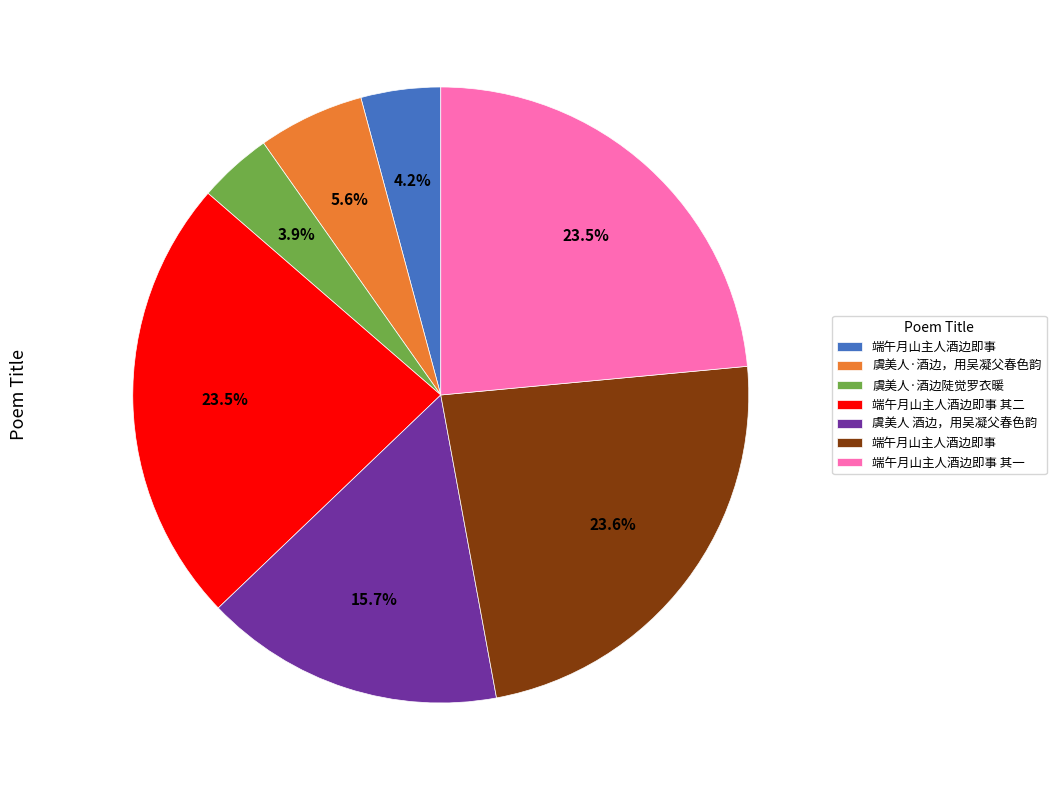

Is there a majority slice in this chart?

No